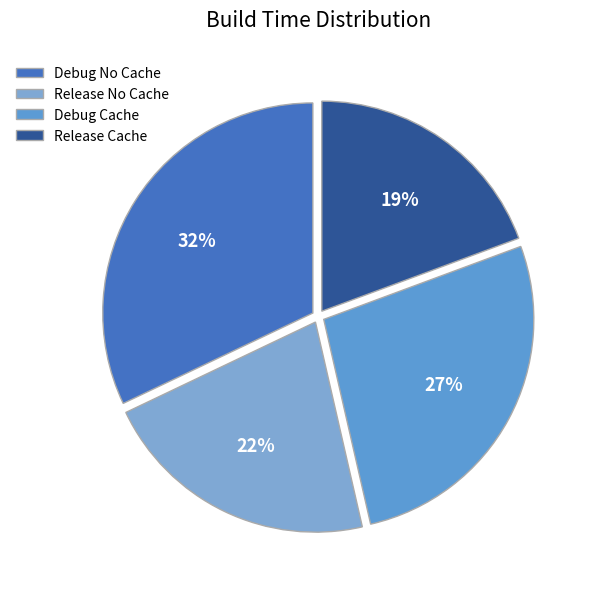

True or false: Release No Cache accounts for 22% of the total.

True